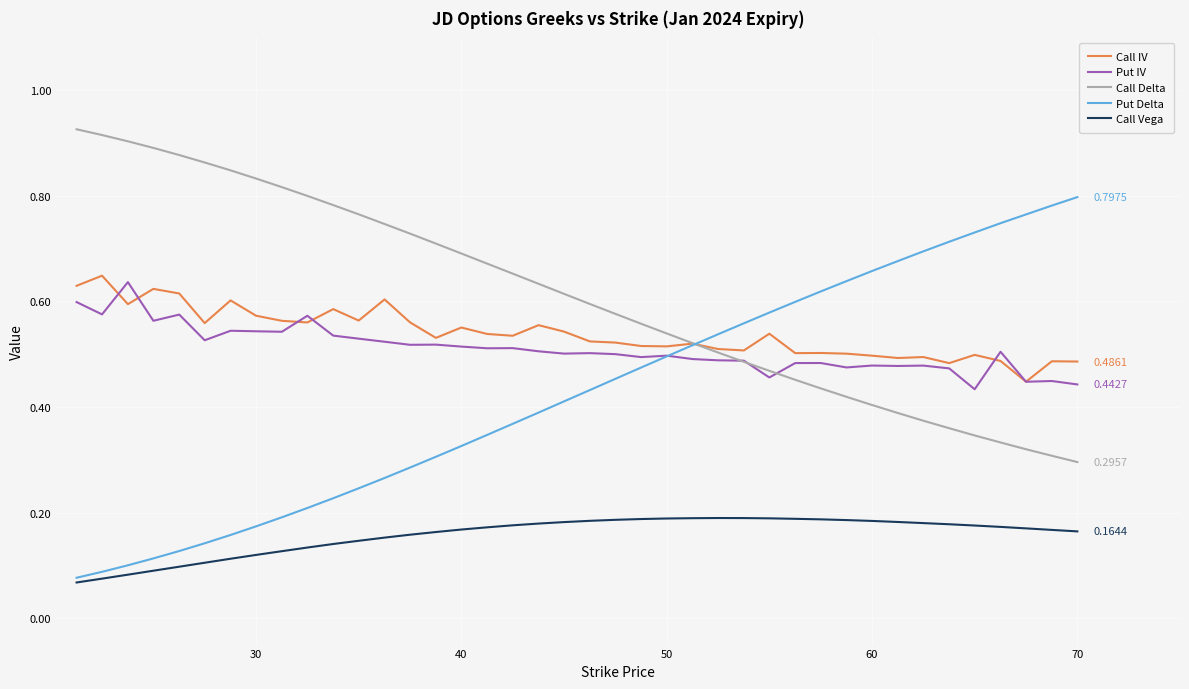

Which series has the largest total across all categories?

Call Delta